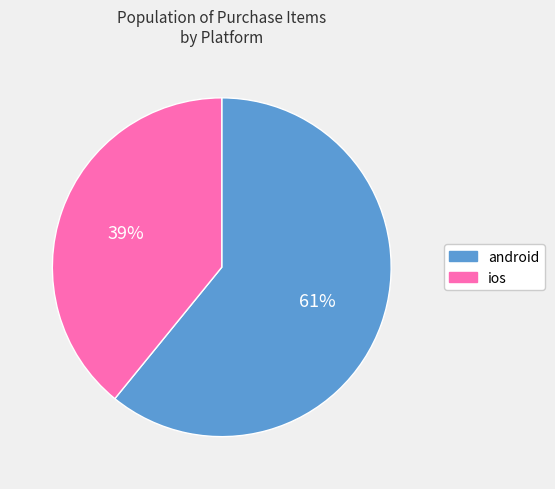

Which category has the biggest portion of the pie?

android